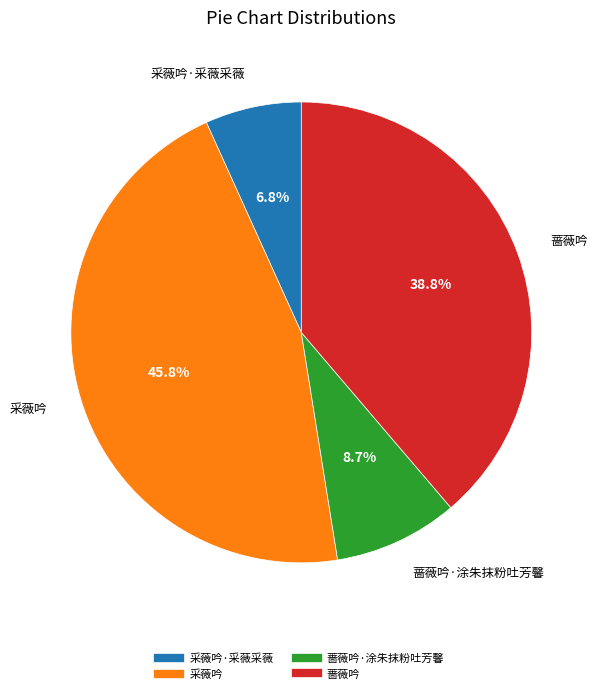

Is there a majority slice in this chart?

No